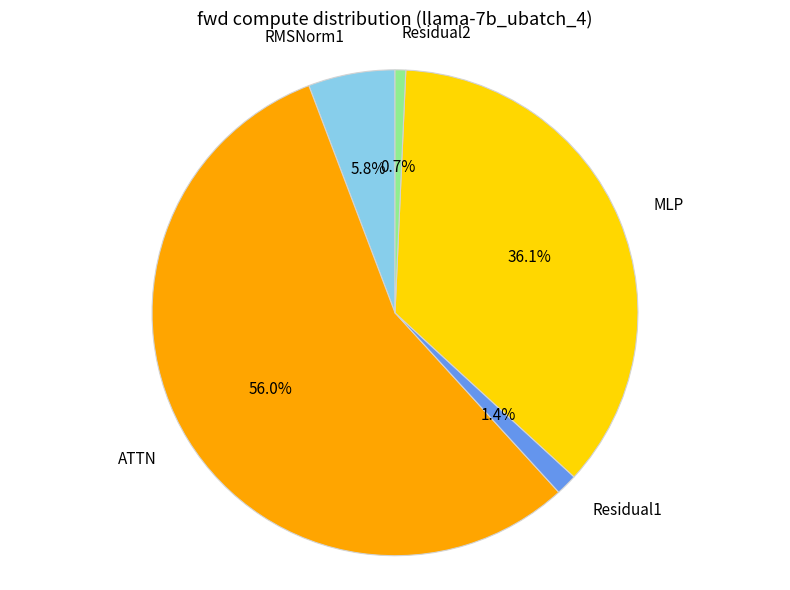

To the nearest percent, what percentage of the pie is RMSNorm1?

6%